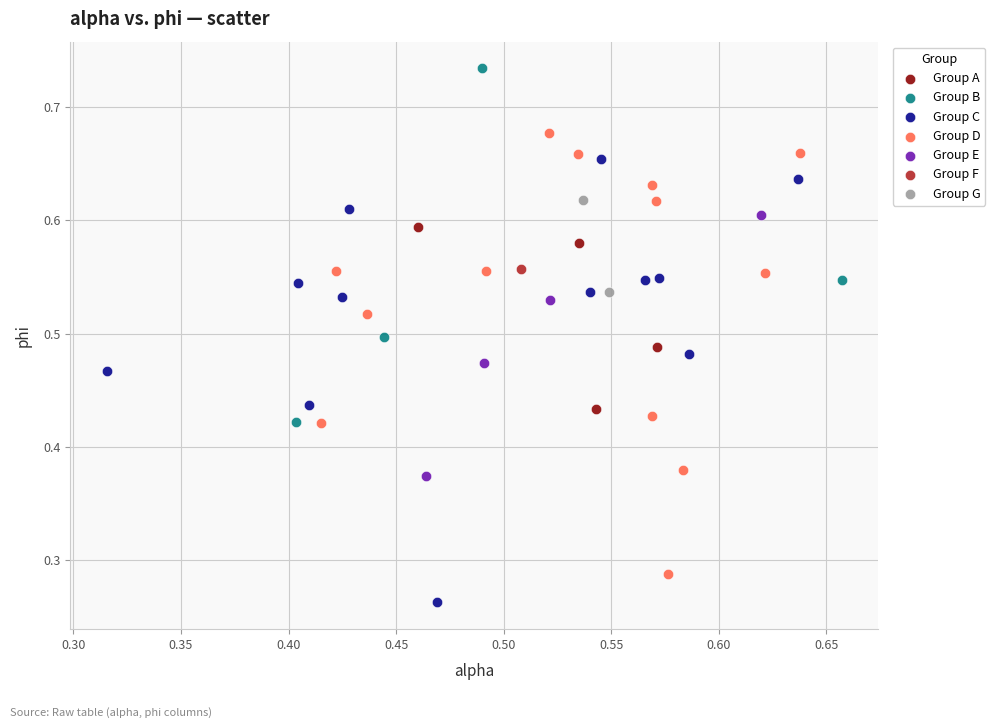

What are all the series names shown in the legend?

Group A, Group B, Group C, Group D, Group E, Group F, Group G